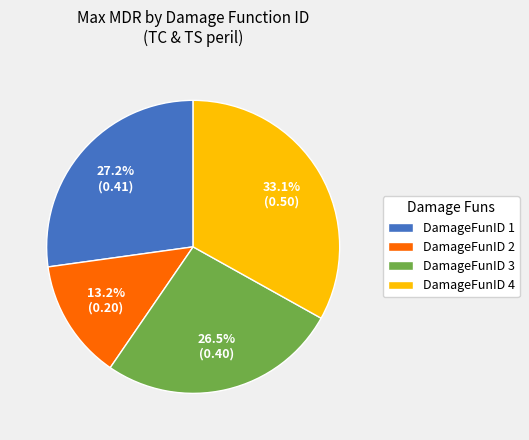

Is there a majority slice in this chart?

No